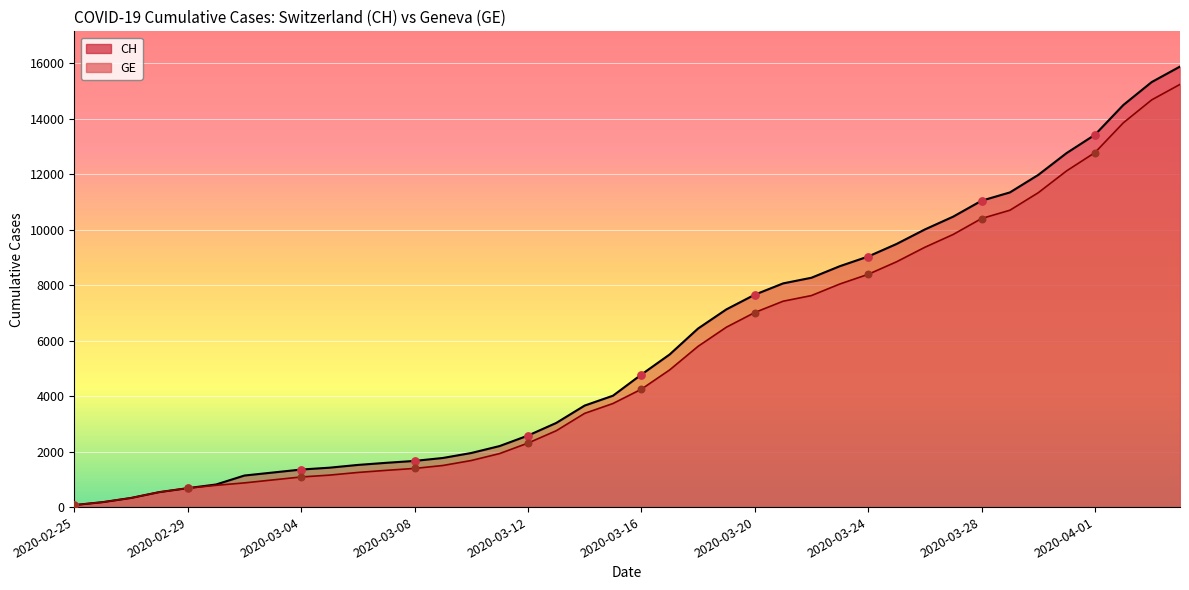

At which category is the sum across all series the highest?

2020-04-04